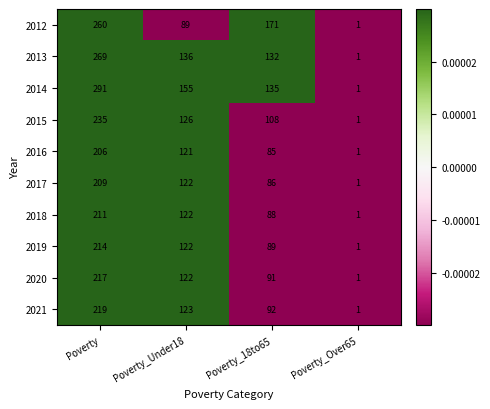

The value of 2020 at Poverty_Under18 is 122. True or false?

True